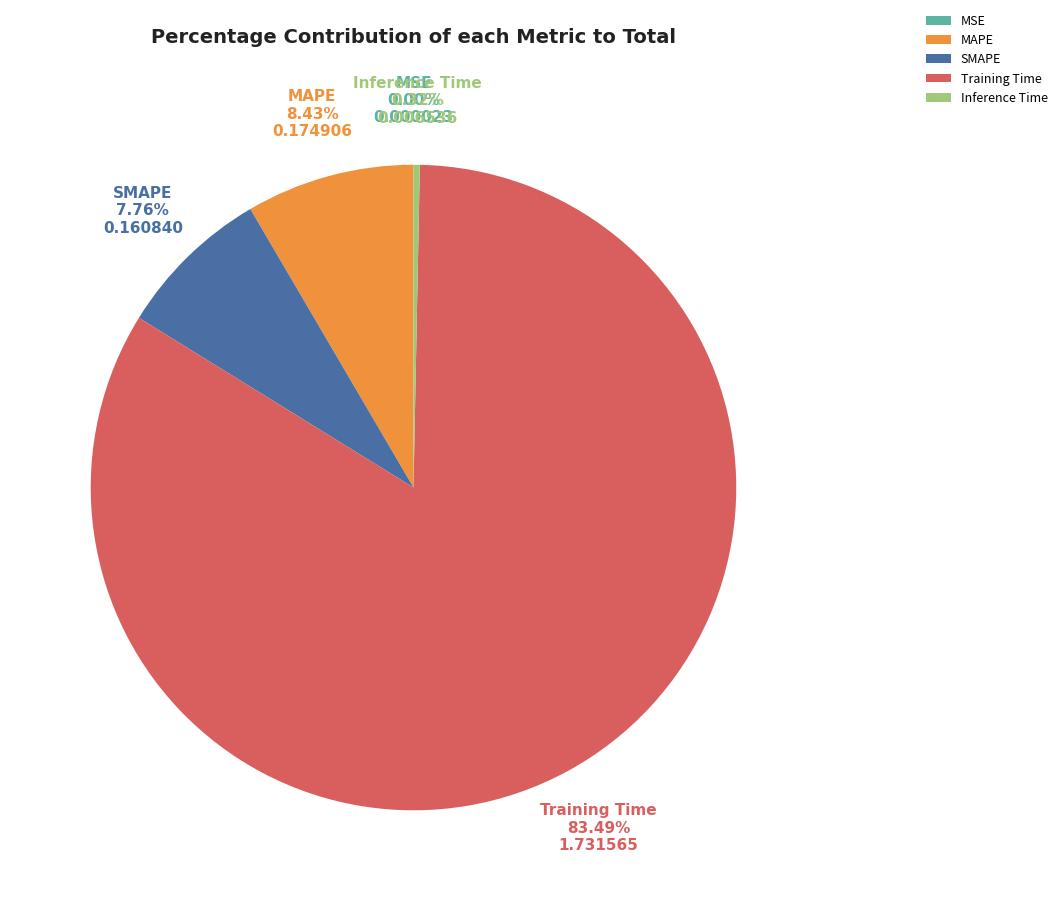

Between SMAPE and MAPE, which is larger?

MAPE